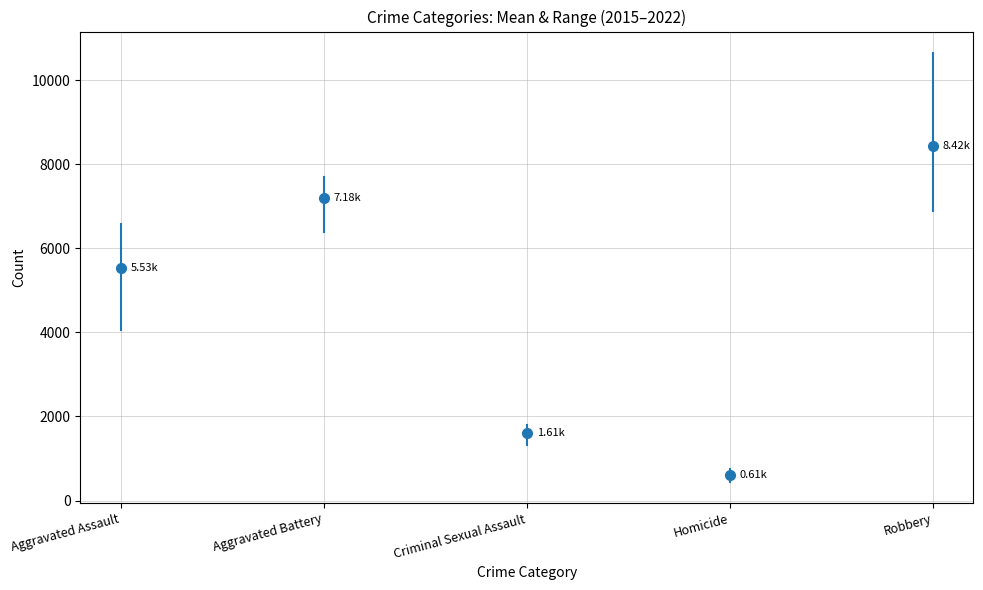

What are all the series names shown in the legend?

Aggravated Assault, Aggravated Battery, Criminal Sexual Assault, Homicide, Robbery